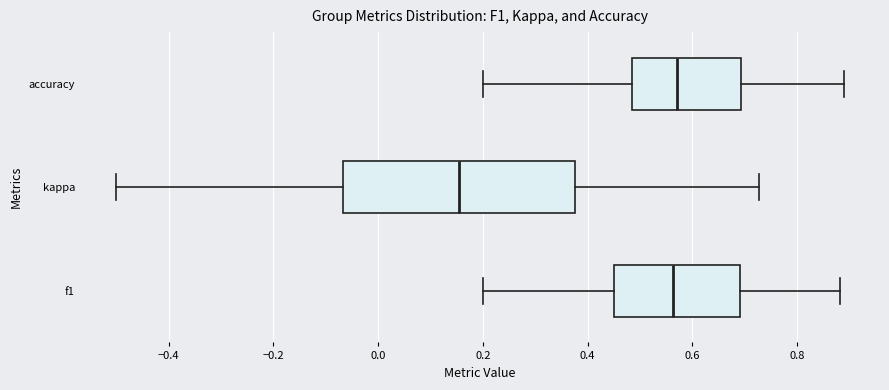

Reading bottom to top, read every box against the x-axis: the position of its median line, the range the box covers, and the ends of its whiskers. The values are not printed on the chart, so give them approximately, as read against the axis.

f1: median 0.56, box 0.46 to 0.70, whiskers 0.20 to 0.88
kappa: median 0.16, box -0.06 to 0.38, whiskers -0.50 to 0.72
accuracy: median 0.58, box 0.48 to 0.70, whiskers 0.20 to 0.88